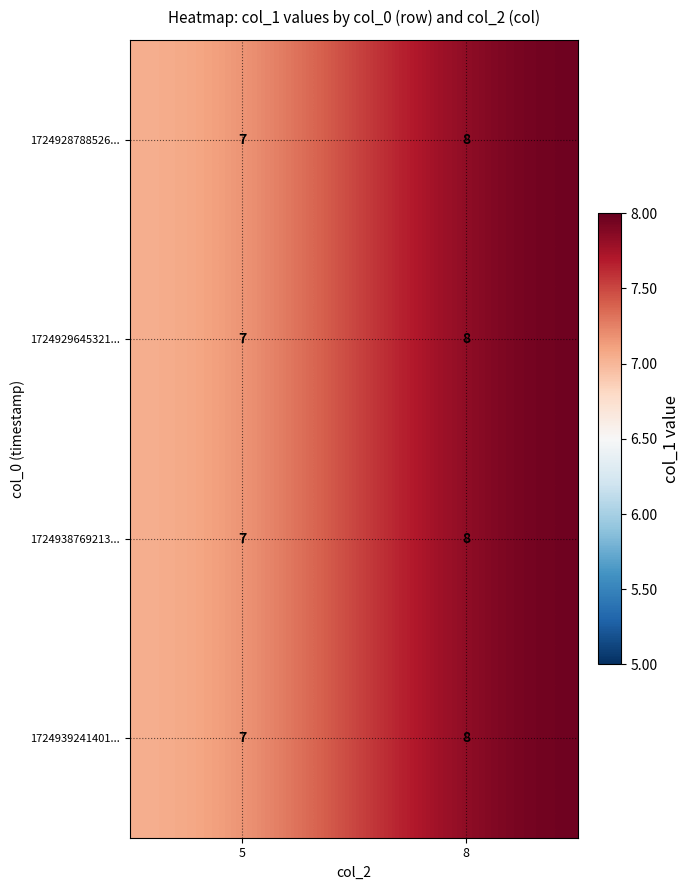

At which category is the sum across all series the highest?

8